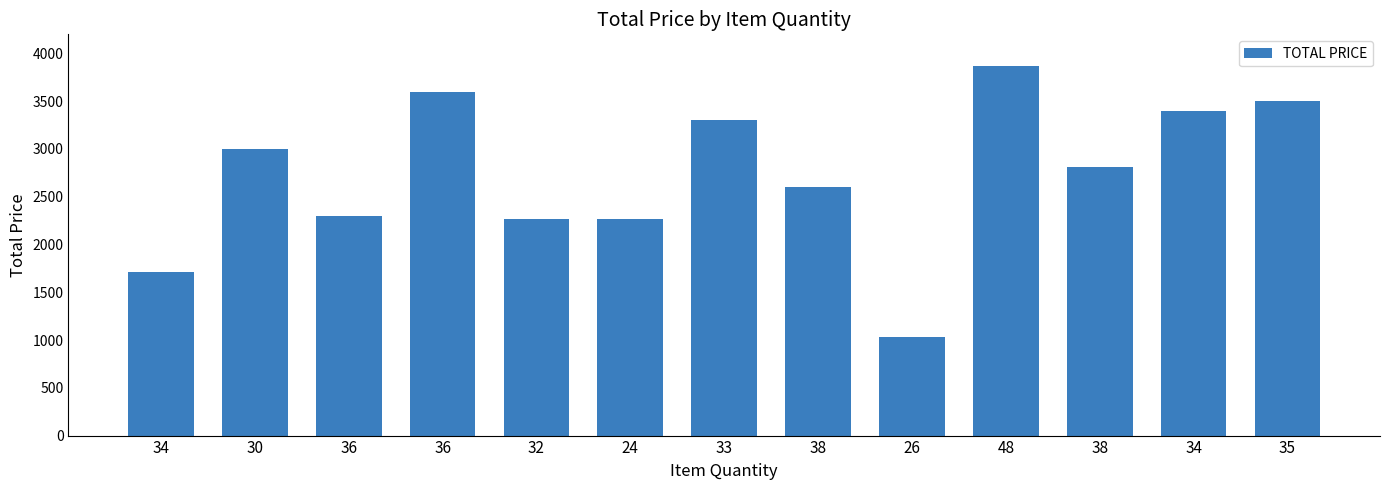

Does the chart contain any negative values?

No